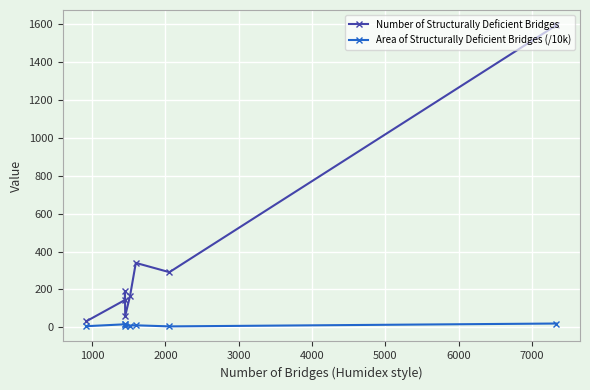

What are all the series names shown in the legend?

Number of Structurally Deficient Bridges, Area of Structurally Deficient Bridges (/10k)